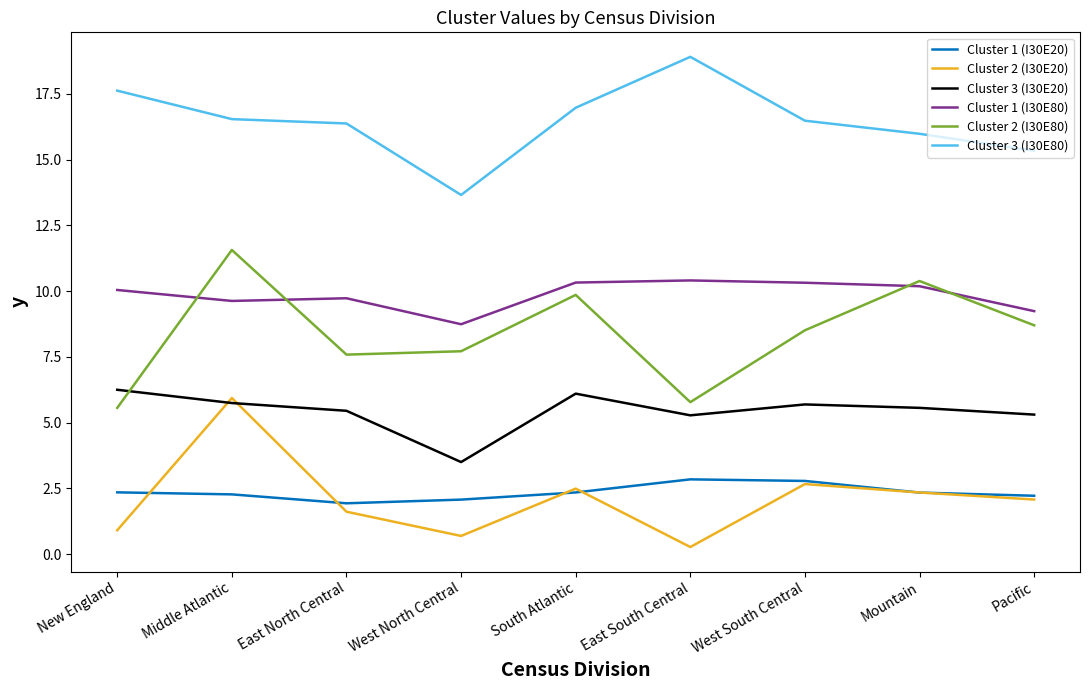

In Cluster 2 (I30E80), how many points are higher than both neighbors (excluding endpoints)?

3